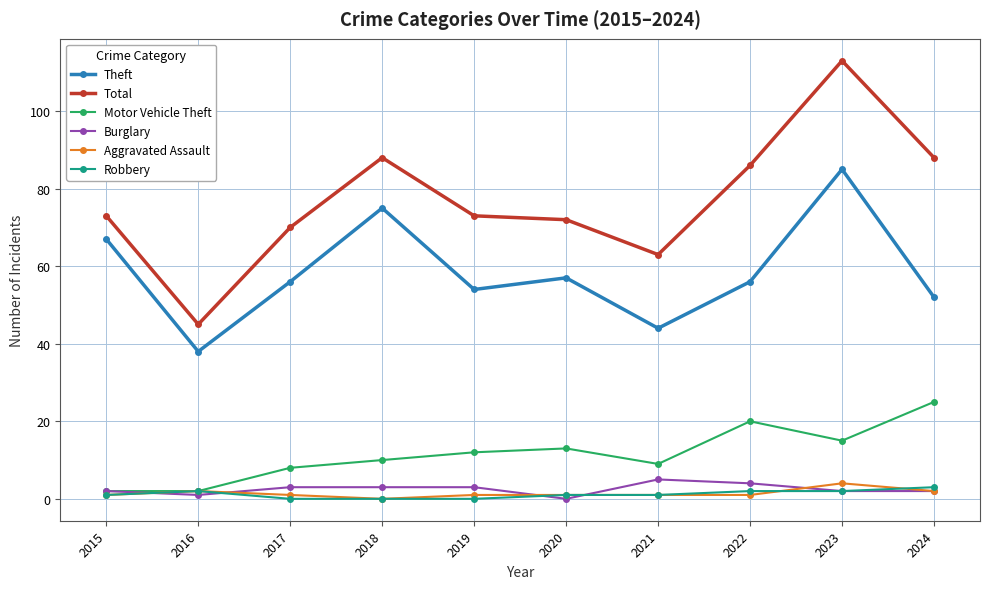

Does the chart display data point markers on the line(s)?

Yes